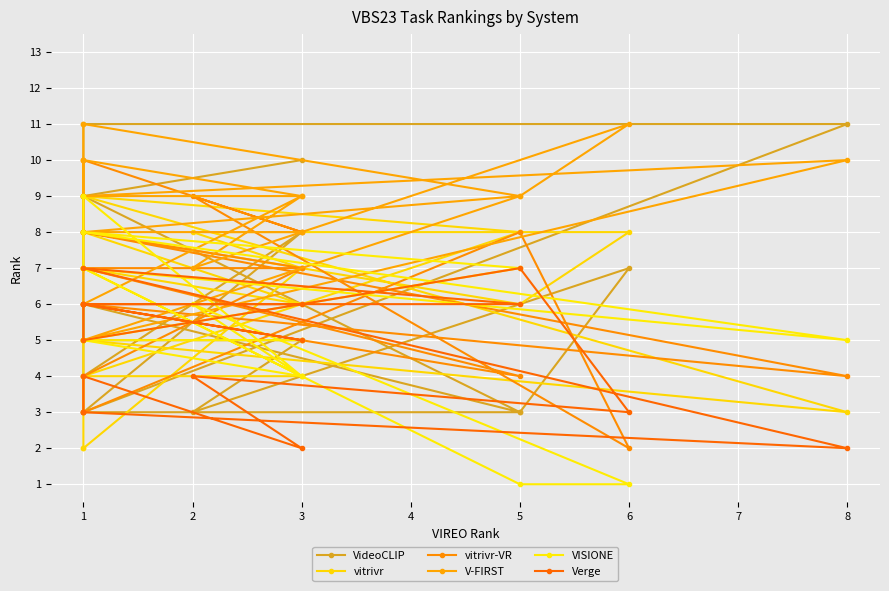

Which category has the lowest value in the vitrivr series?

1